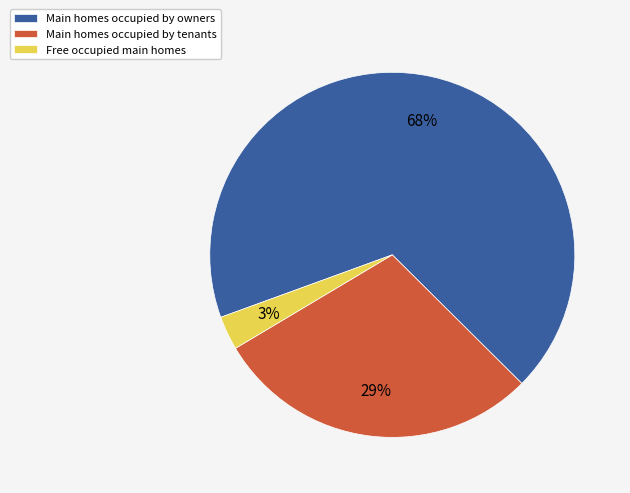

To the nearest percent, what is the difference between the largest and smallest slice percentages?

65%